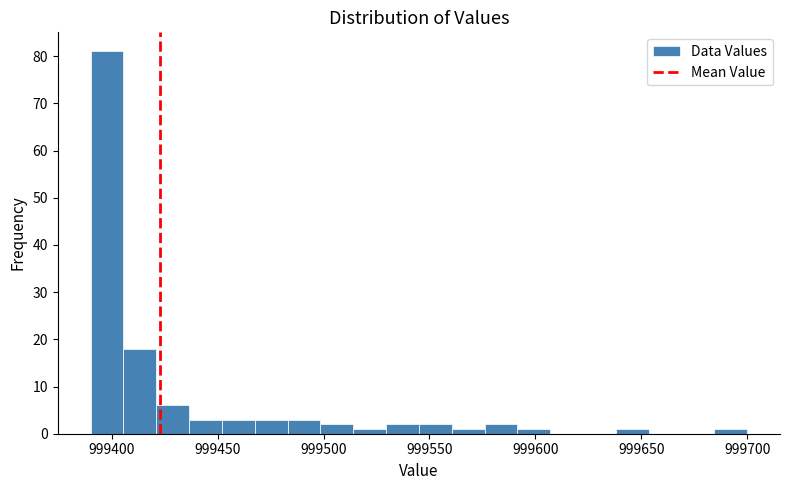

Read against the x-axis, roughly where is the centre of the tallest bar?

999400